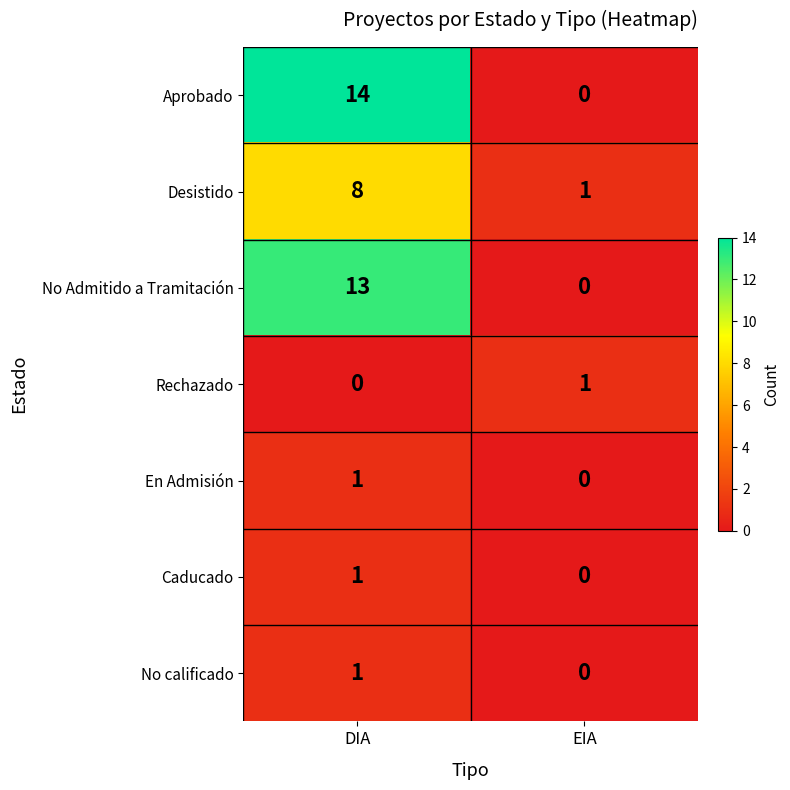

True or false: Desistido has a value of 2 at EIA.

False